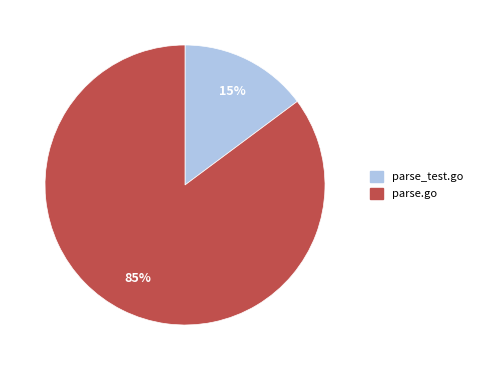

True or false: parse_test.go accounts for 15% of the total.

True